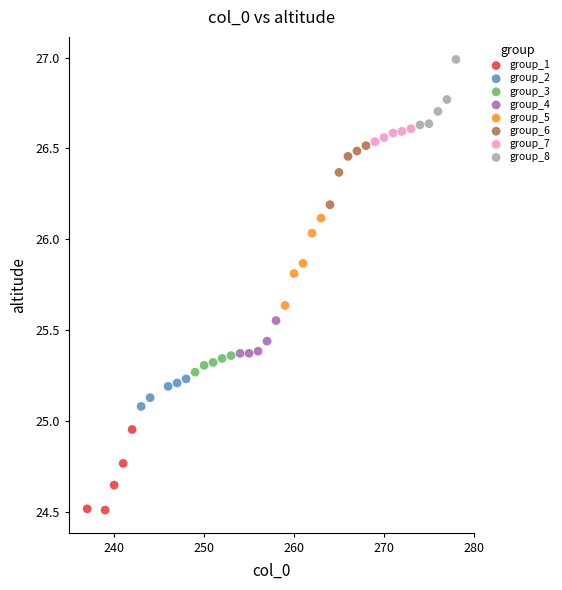

Which series contains the lowest Y value?

group_1